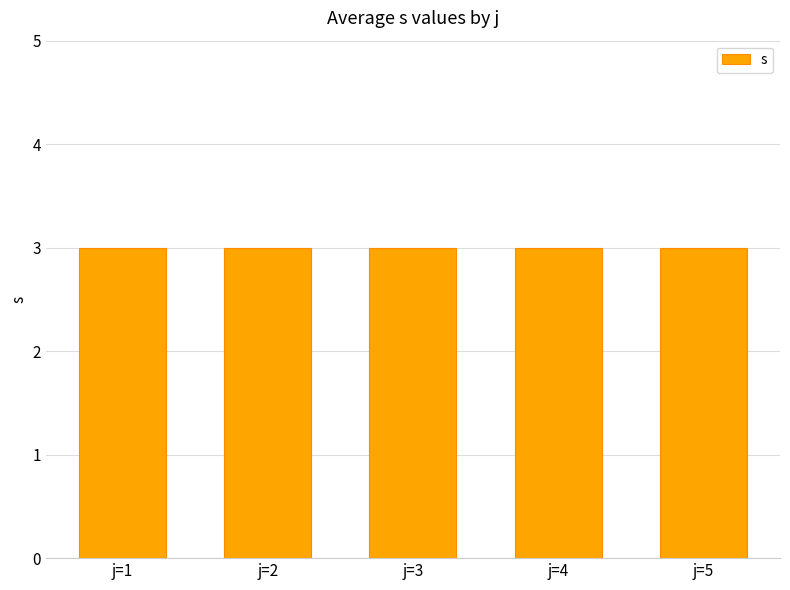

Which series changed the most between j=1,s=4 and j=5,s=4?

s